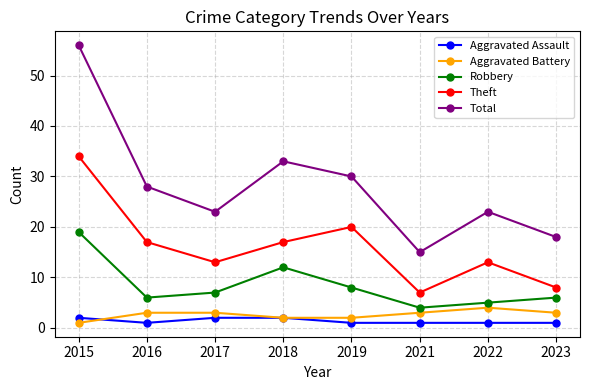

Does the chart display data point markers on the line(s)?

Yes